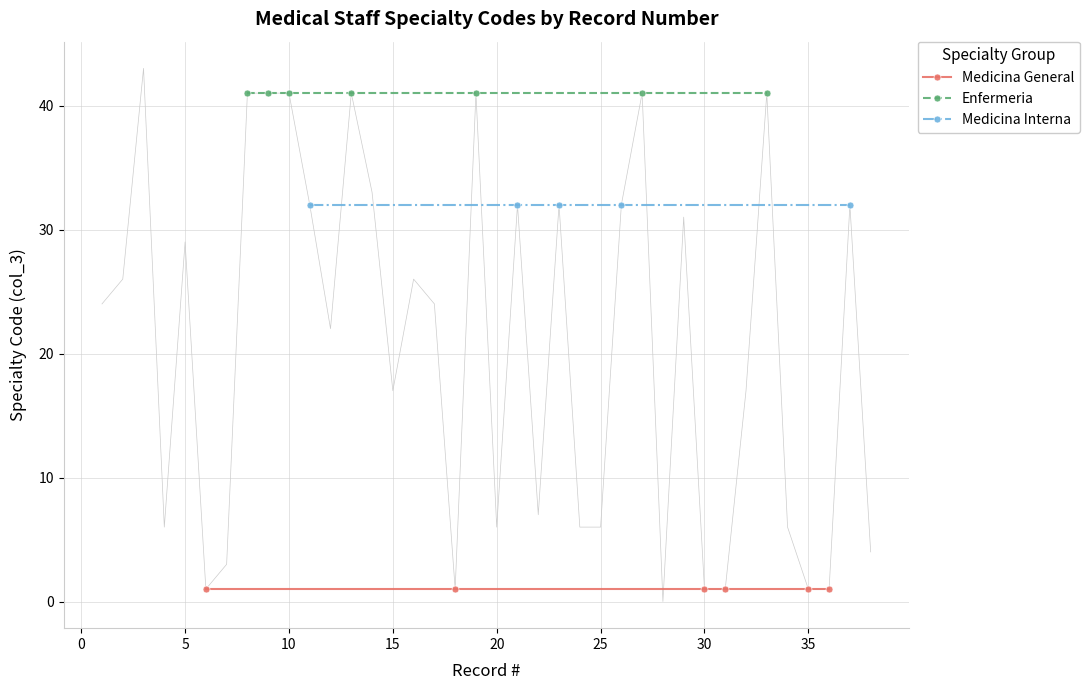

What are all the series names shown in the legend?

Medicina General, Enfermeria, Medicina Interna